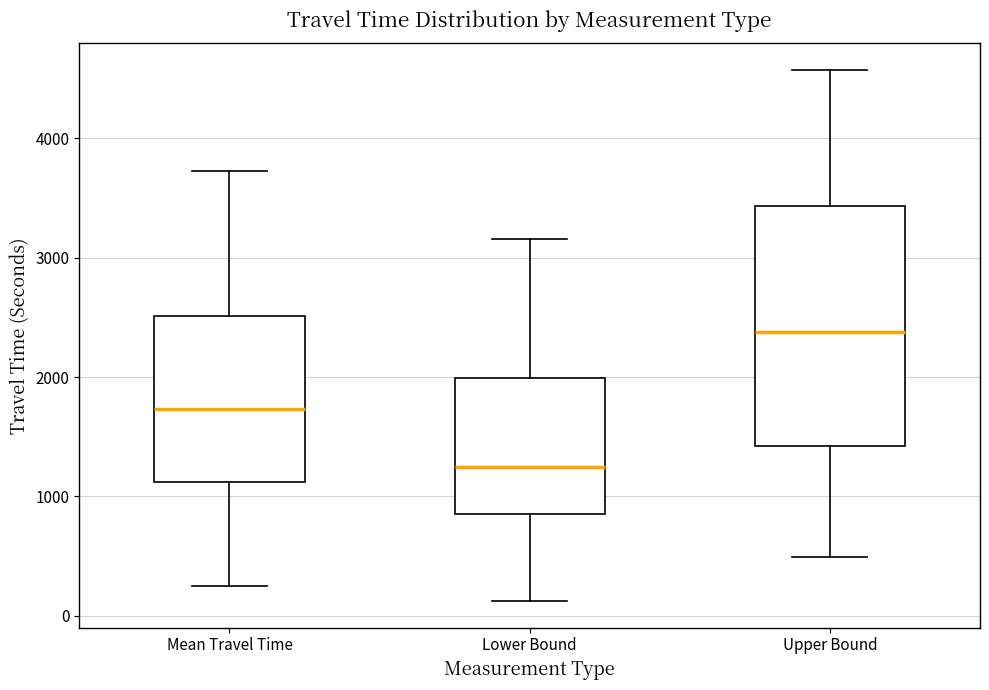

Which box's median line is the highest?

Upper Bound